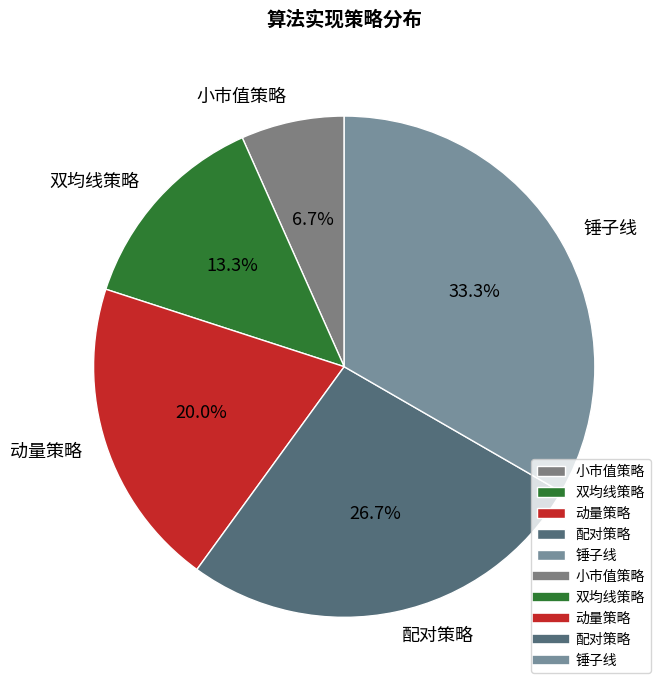

Rank the categories by value from lowest to highest.

小市值策略, 双均线策略, 动量策略, 配对策略, 锤子线